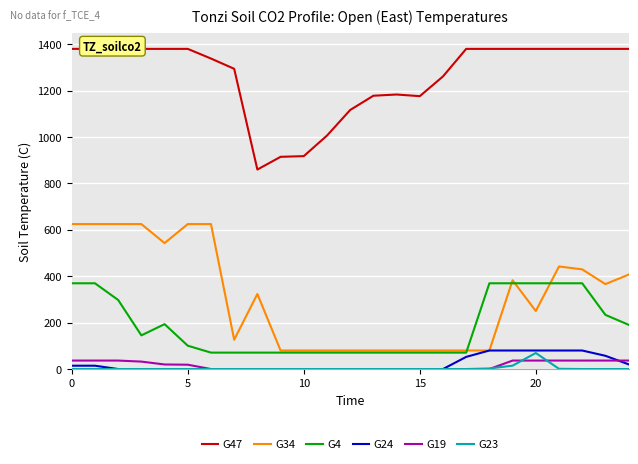

True or false: G34 and G19 intersect in this chart.

False